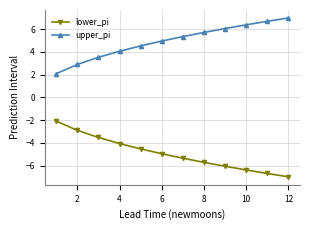

How many data points does each series have?

12